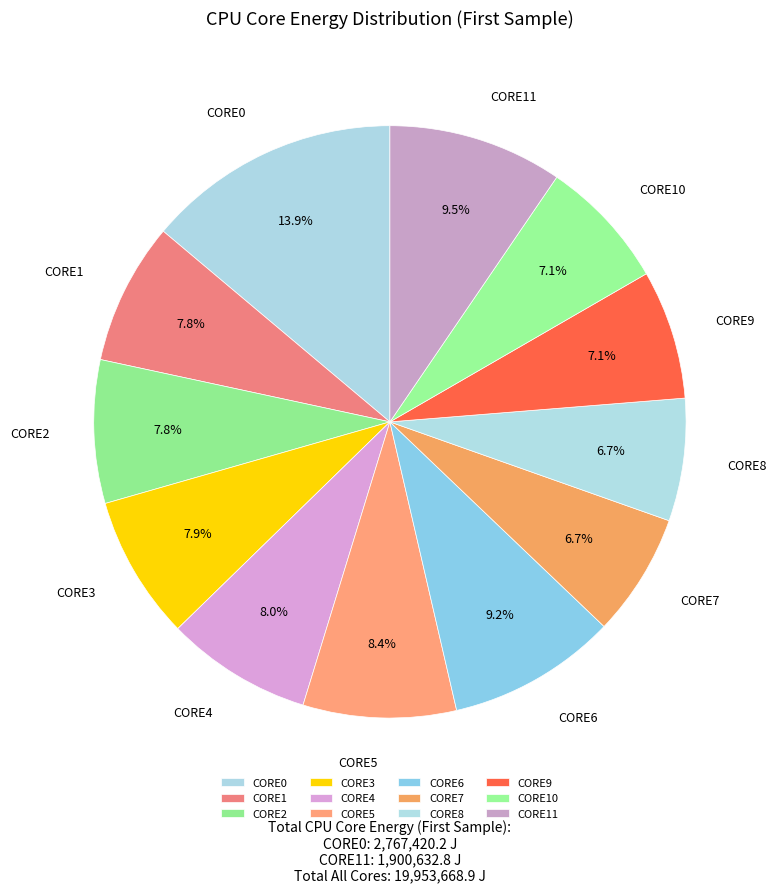

How much of the chart is everything except CORE4?

92.0%